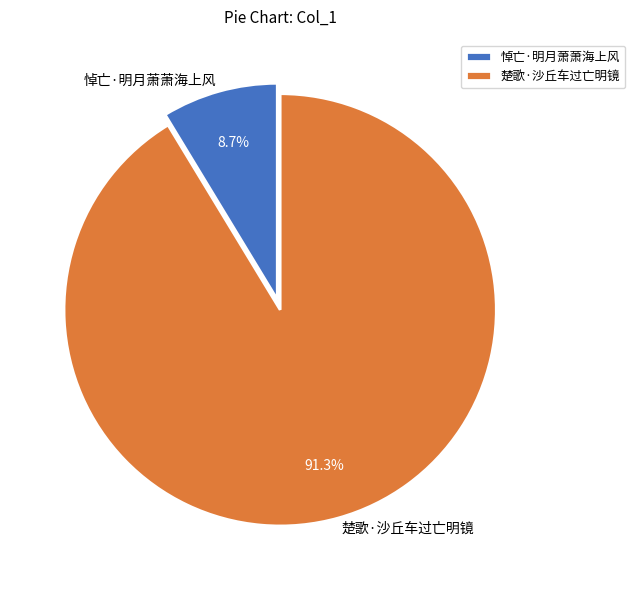

To the nearest percent, what is the difference between the largest and smallest slice percentages?

83%